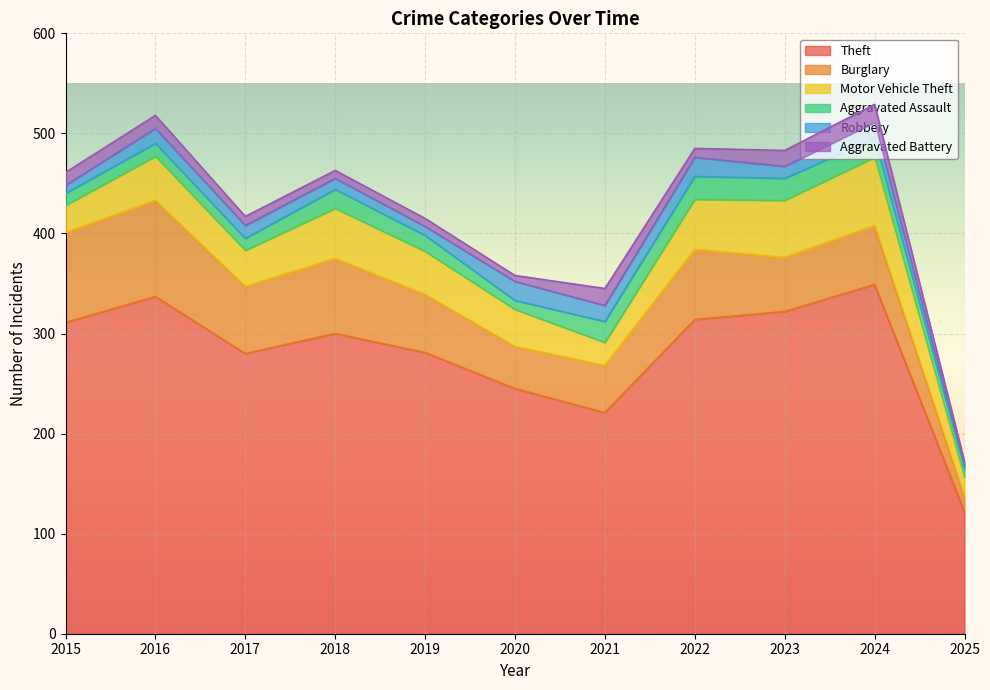

What is the difference between the maximum and second lowest values in the Burglary series?

54